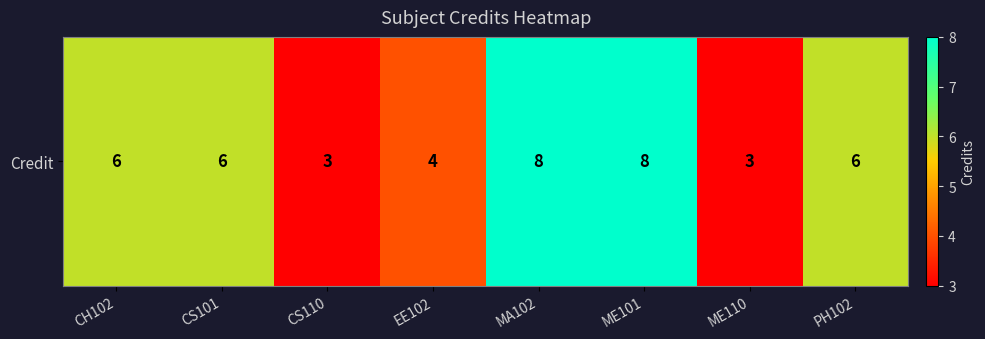

What is the difference between the maximum and minimum values?

5